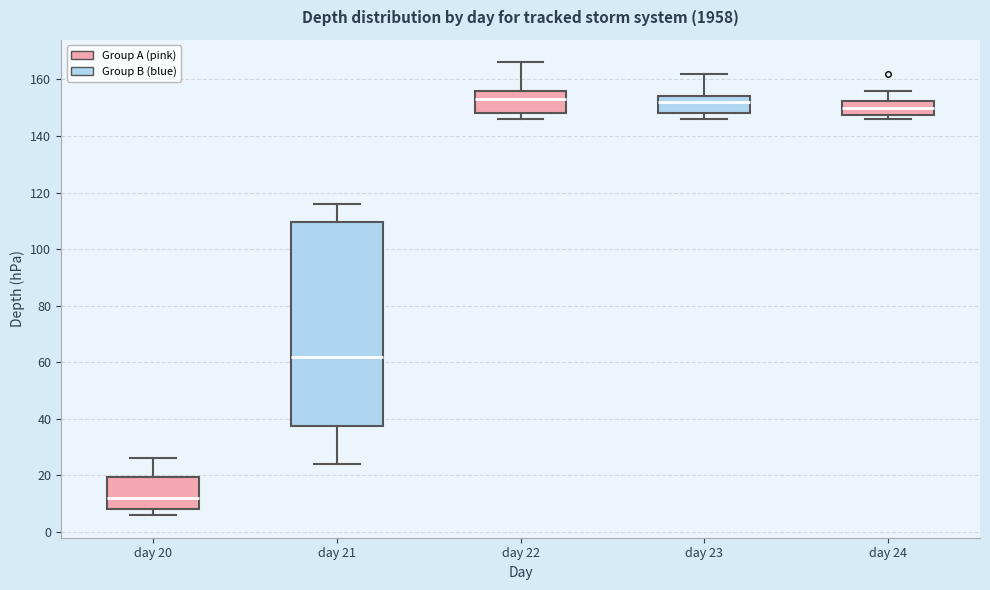

Reading left to right, transcribe this box plot: for each box, give where its median line is, the range the box spans, and where its two whiskers end, as read against the y-axis. The values are not printed on the chart, so give them approximately, as read against the axis.

day 20: median 12, box 8 to 20, whiskers 6 to 26
day 21: median 62, box 38 to 110, whiskers 24 to 116
day 22: median 154, box 148 to 156, whiskers 146 to 166
day 23: median 152, box 148 to 154, whiskers 146 to 162
day 24: median 150, box 148 to 152, whiskers 146 to 156